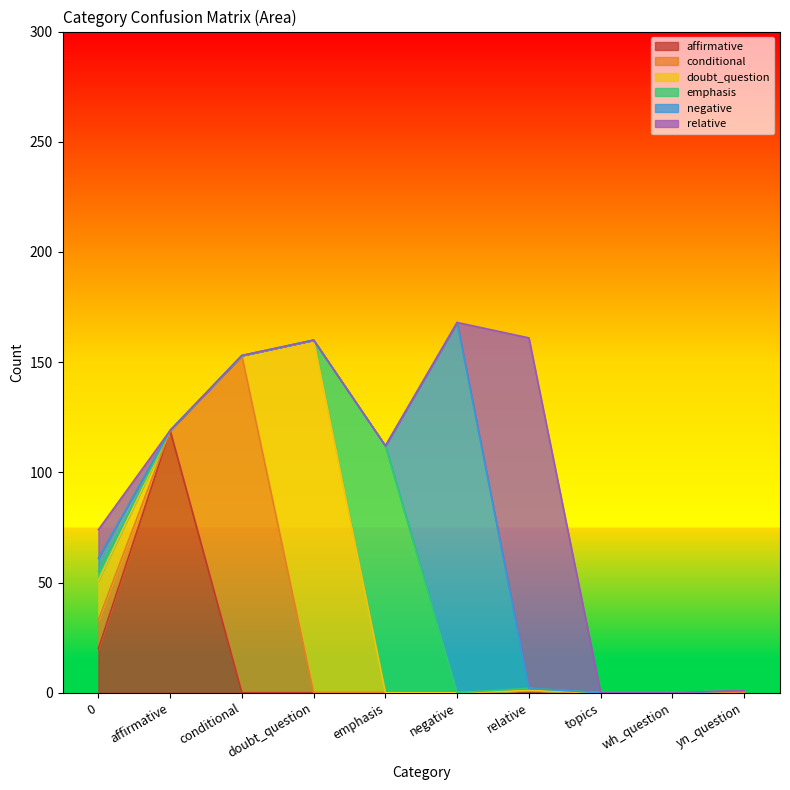

True or false: relative has a value of 98 at emphasis.

False